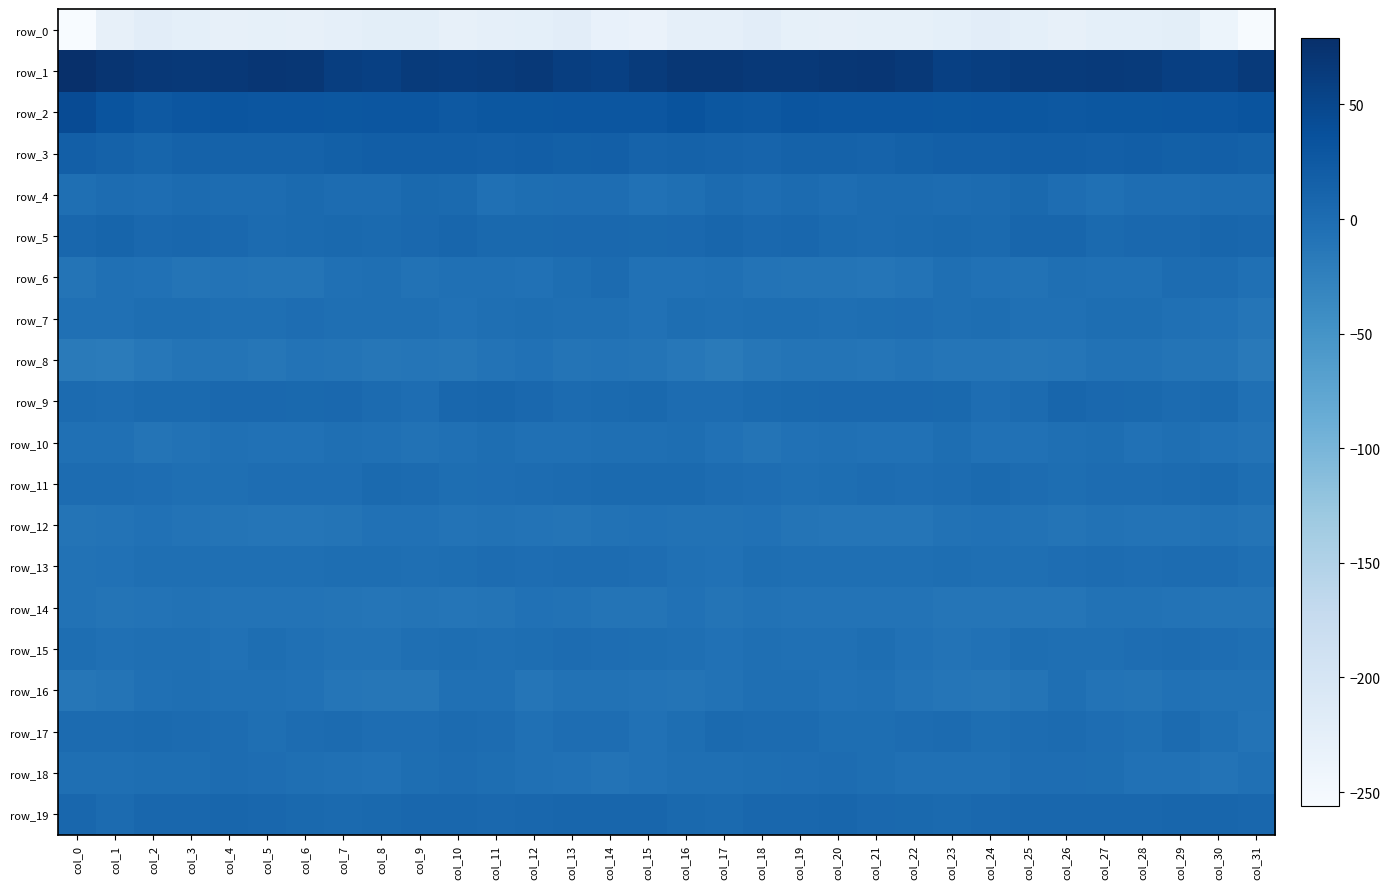

What is the lowest value of the row_17 series?

-7.7